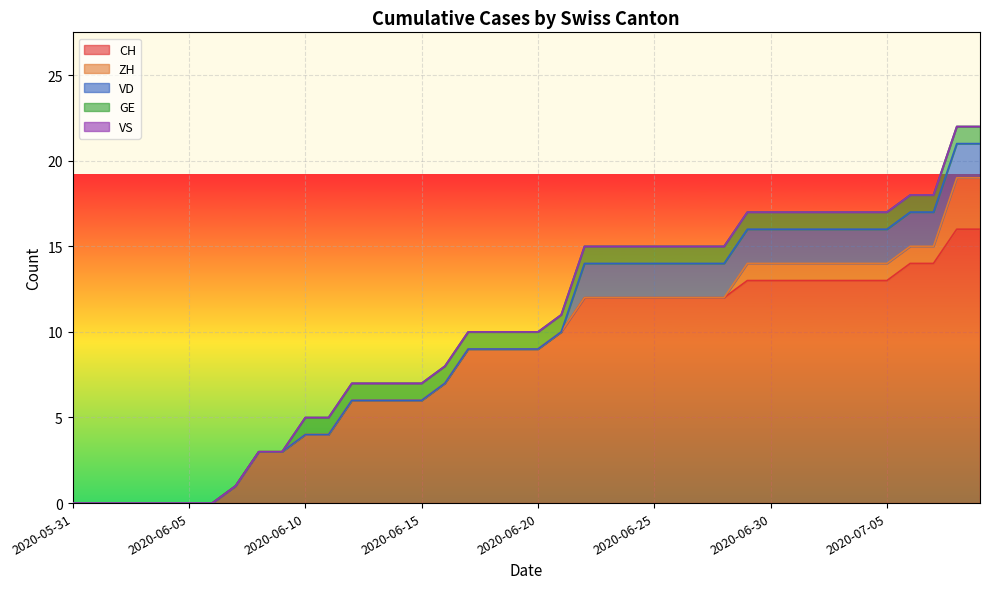

The GE series shows 1 at 2020-06-15. True or false?

False